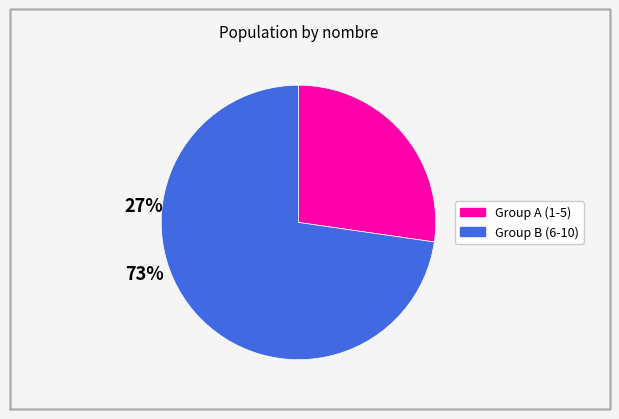

How many segments does this pie chart have?

2